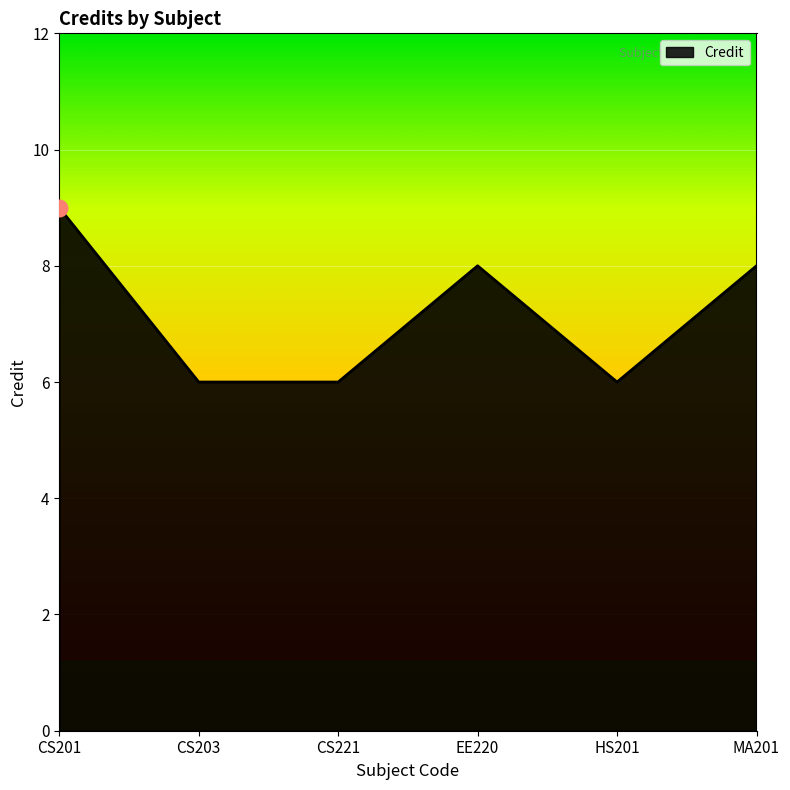

What is the change in value from CS203 to MA201?

+2